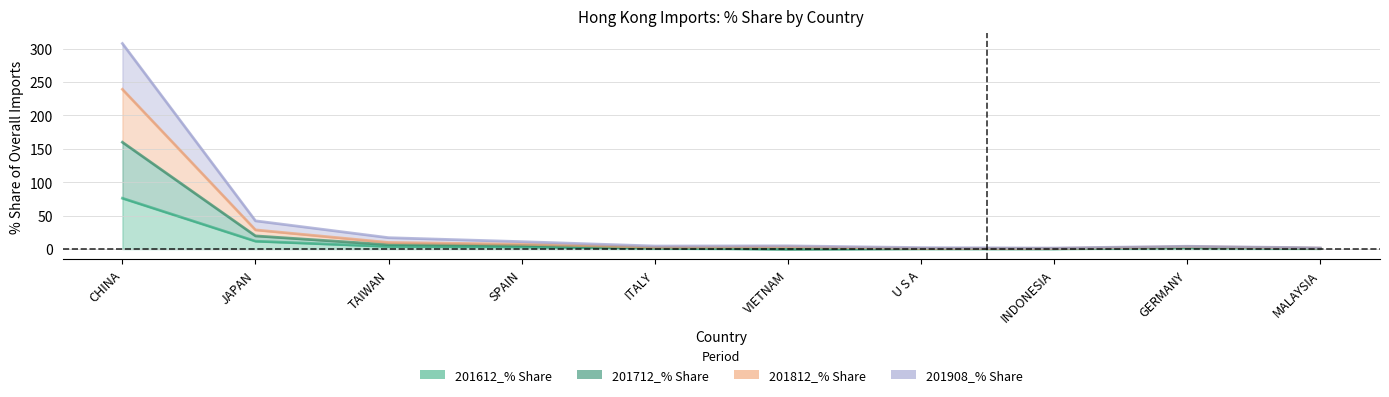

At which label does 201712_% Share first exceed 3?

CHINA